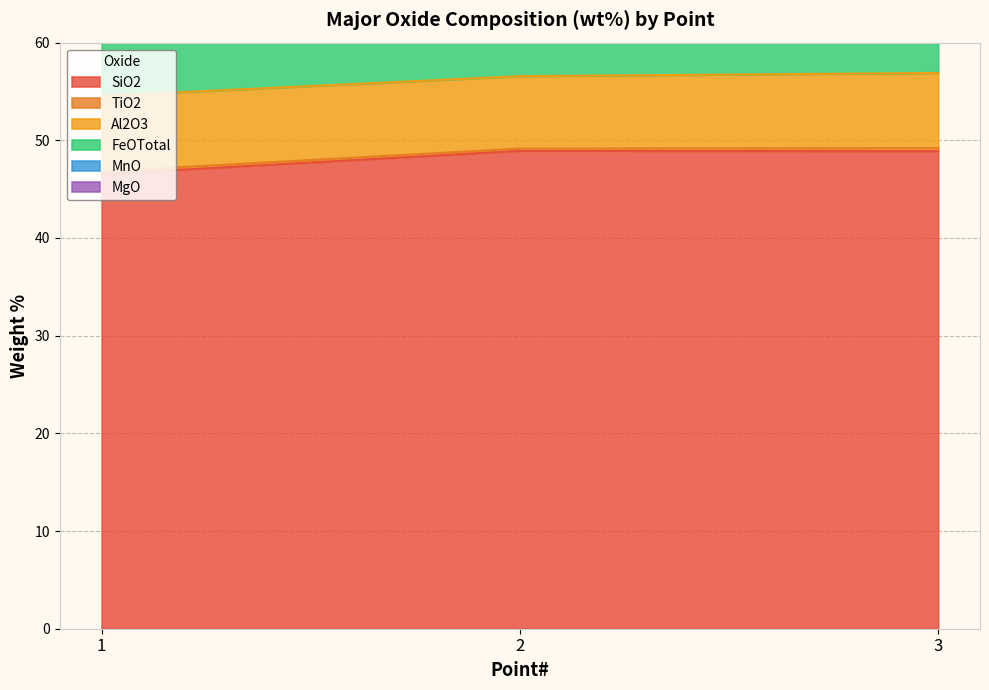

Does the chart display data point markers on the line(s)?

No